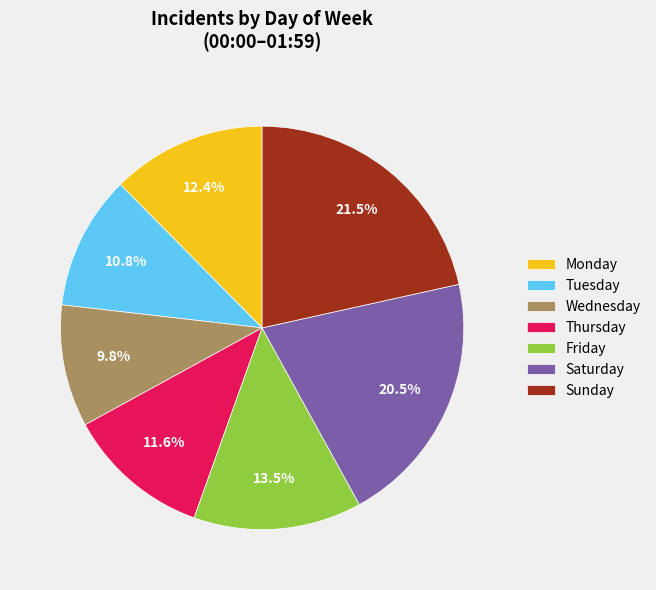

Is the sum of Thursday and Monday greater than half?

No